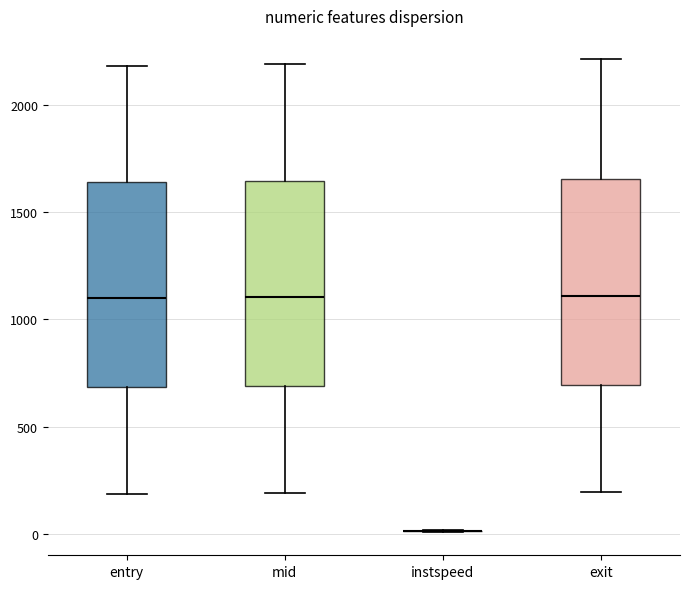

Reading left to right, read every box against the y-axis: the position of its median line, the range the box covers, and the ends of its whiskers. The values are not printed on the chart, so give them approximately, as read against the axis.

entry: median 1100, box 700 to 1650, whiskers 200 to 2200
mid: median 1100, box 700 to 1650, whiskers 200 to 2200
instspeed: box collapsed to a line at 0, whiskers 0 to 0
exit: median 1100, box 700 to 1650, whiskers 200 to 2200